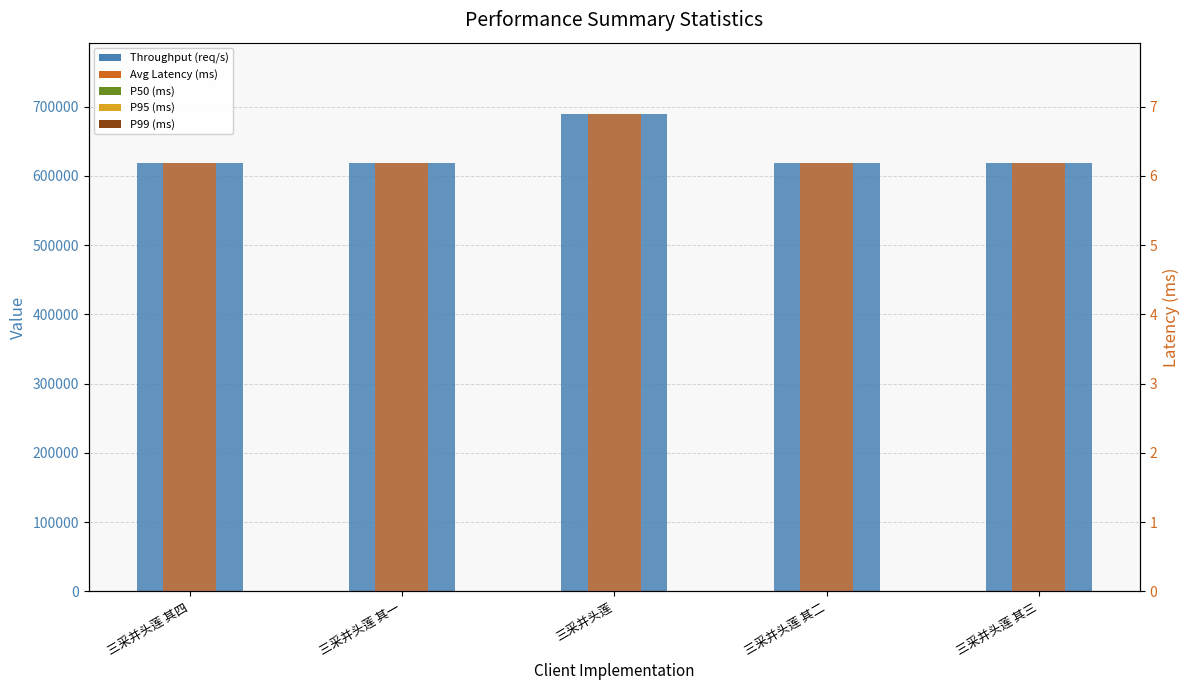

What is the value of the col_0 (primary) bar at the 3rd from the left?

688893.0